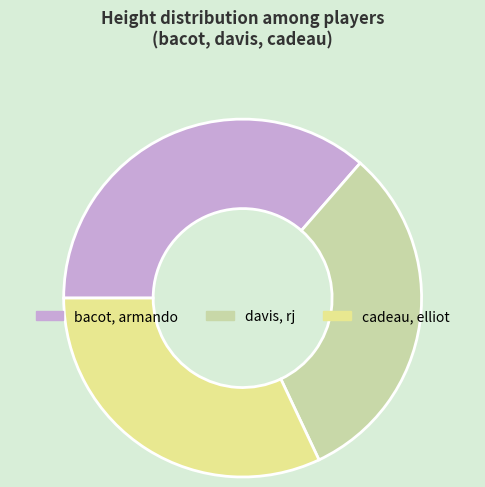

Is the sum of cadeau, elliot and bacot, armando greater than half?

Yes